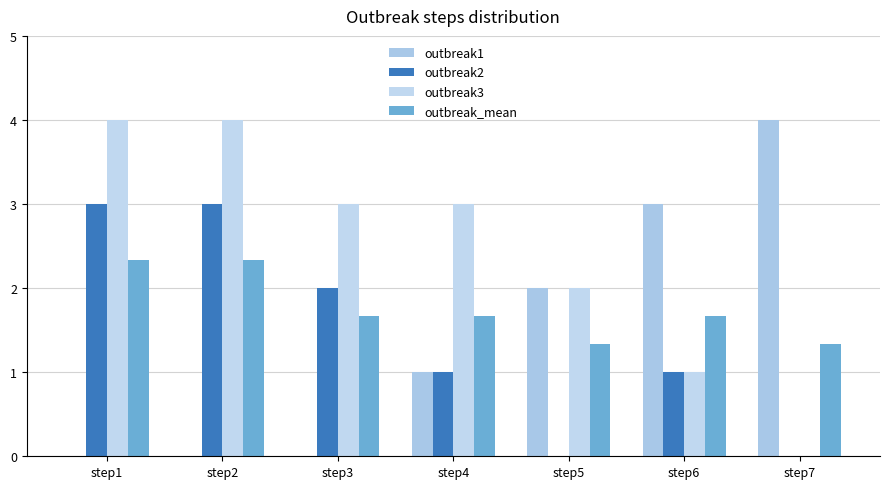

Reading right to left, transcribe all the data shown in this chart.

outbreak1: 4.0	3.0	2.0	1.0	0.0	0.0	0.0
outbreak2: 0.0	1.0	0.0	1.0	2.0	3.0	3.0
outbreak3: 0.0	1.0	2.0	3.0	3.0	4.0	4.0
outbreak_mean: 1.3	1.7	1.3	1.7	1.7	2.3	2.3